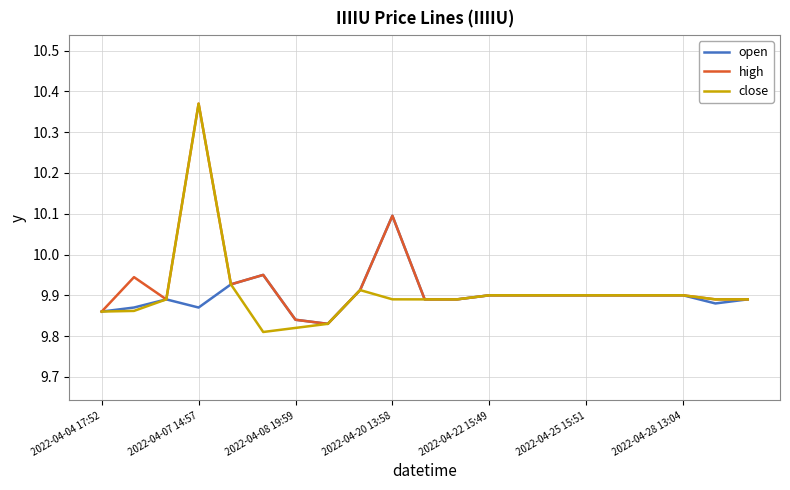

What are all the series names shown in the legend?

open, high, close